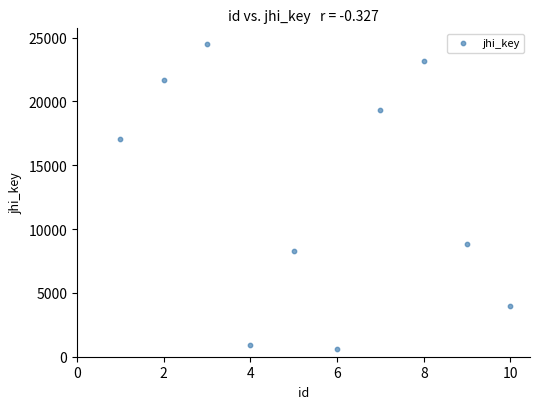

What is the range of X values (max minus min)?

9